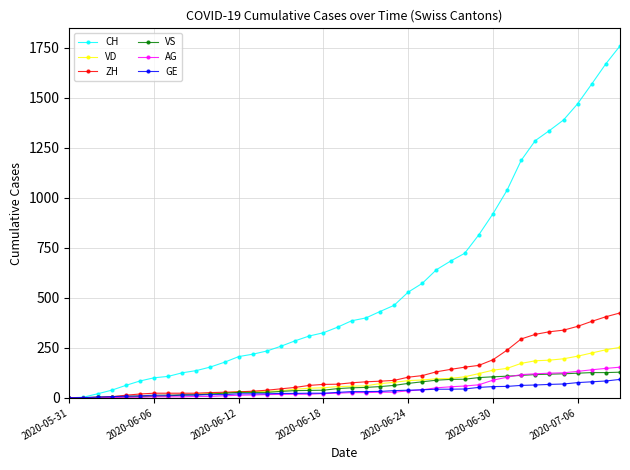

Which series has the largest total across all categories?

CH